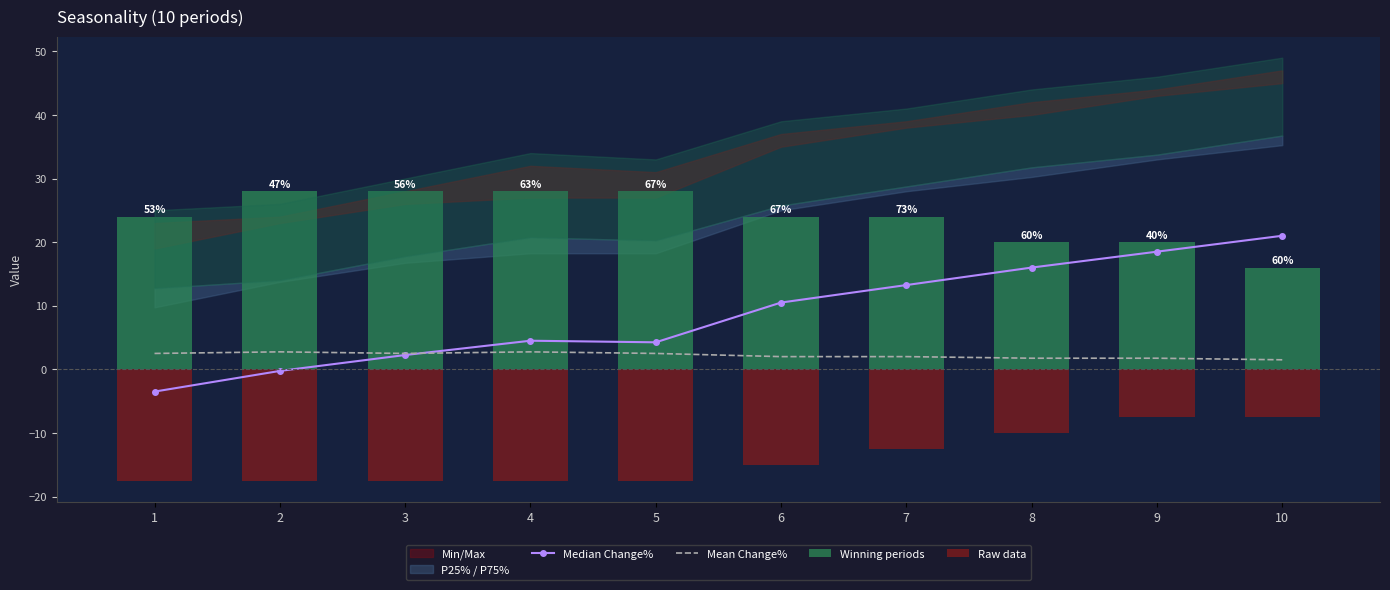

Which series changed the most between 5 and 10?

Median Change%